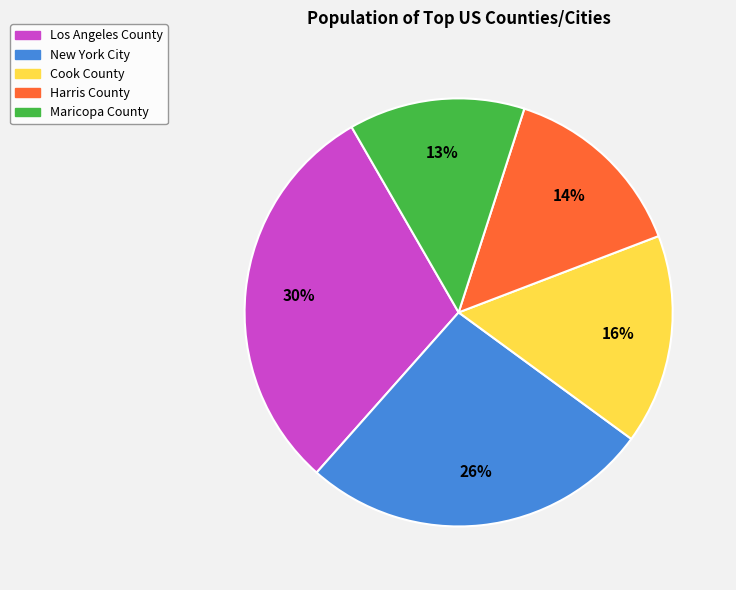

How many slices are in this pie chart?

5